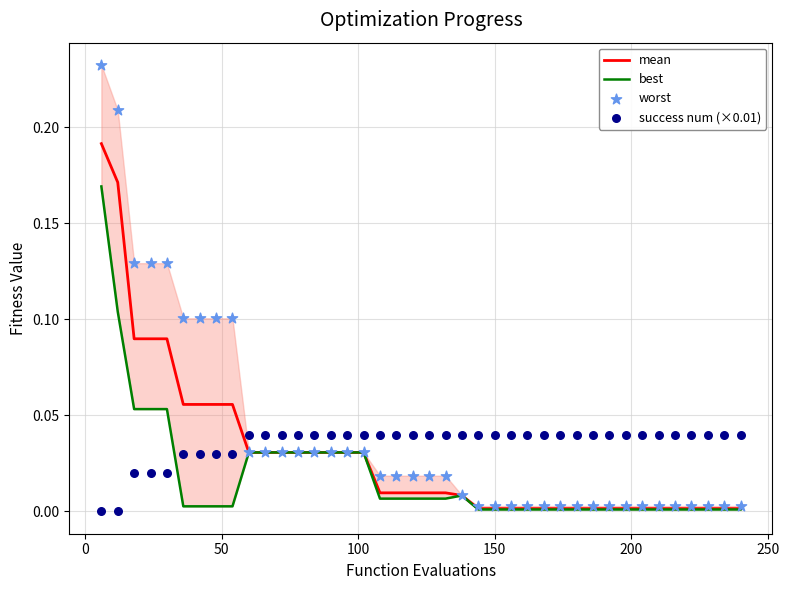

Is the value of success num (×0.01) at 39 greater than the value of worst at 37?

Yes